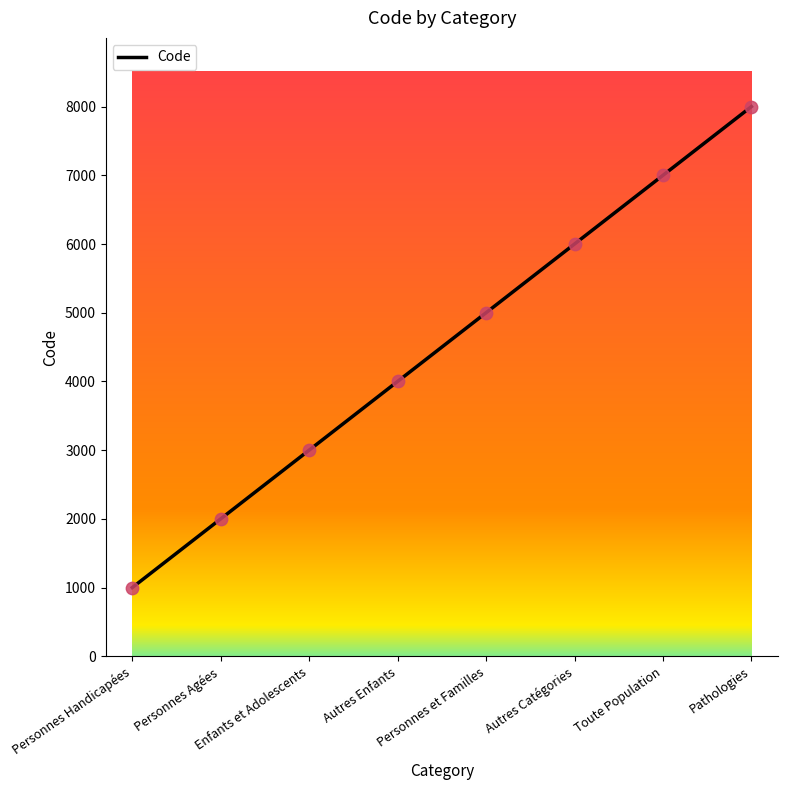

What is the ratio of the value at Personnes et Familles to the value at Personnes Agées?

2.5